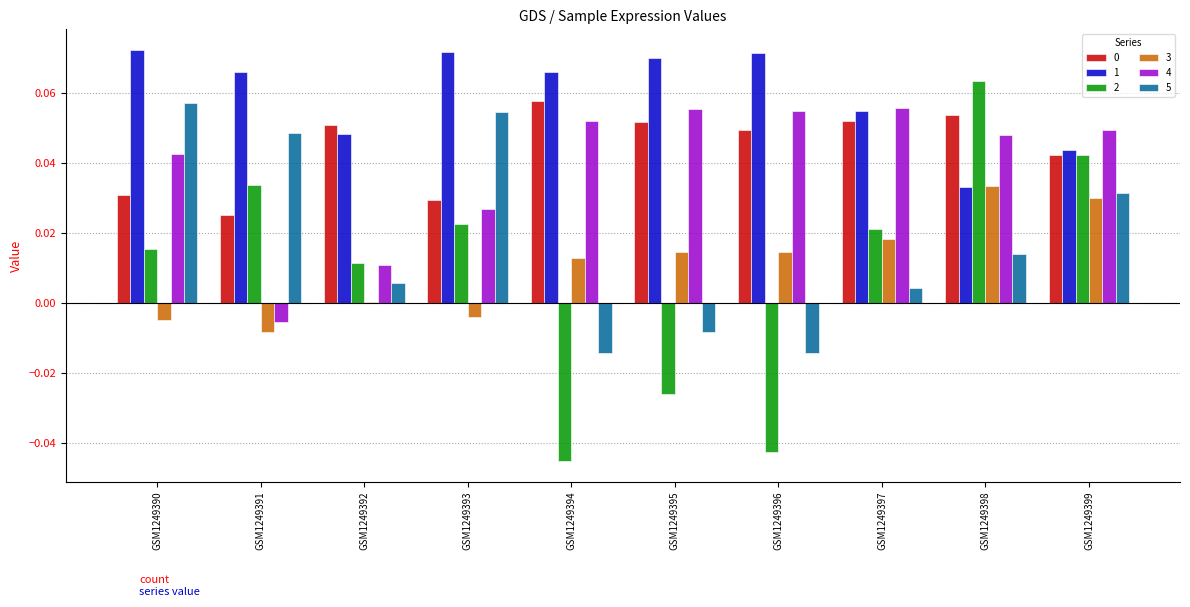

Is the value of 5 at GSM1249396 greater than the value of 3 at GSM1249393?

No